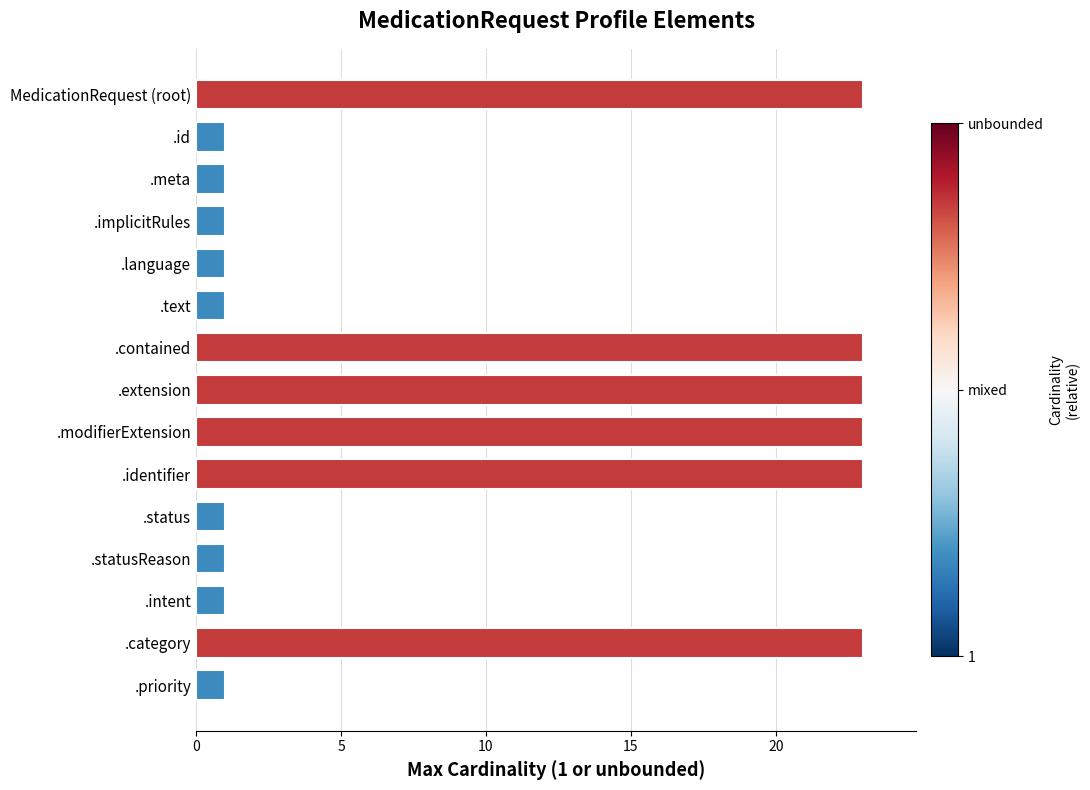

How many distinct data groups are displayed?

1